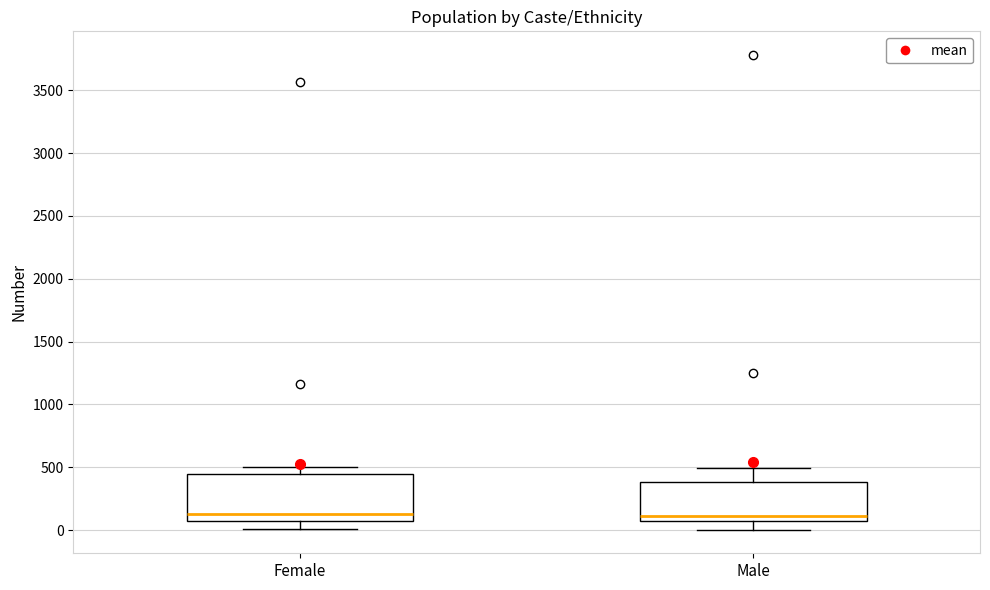

Reading left to right, transcribe this box plot: for each box, give where its median line is, the range the box spans, and where its two whiskers end, as read against the y-axis. The values are not printed on the chart, so give them approximately, as read against the axis.

Female: median 150, box 50 to 450, whiskers 0 to 500
Male: median 100, box 50 to 400, whiskers 0 to 500